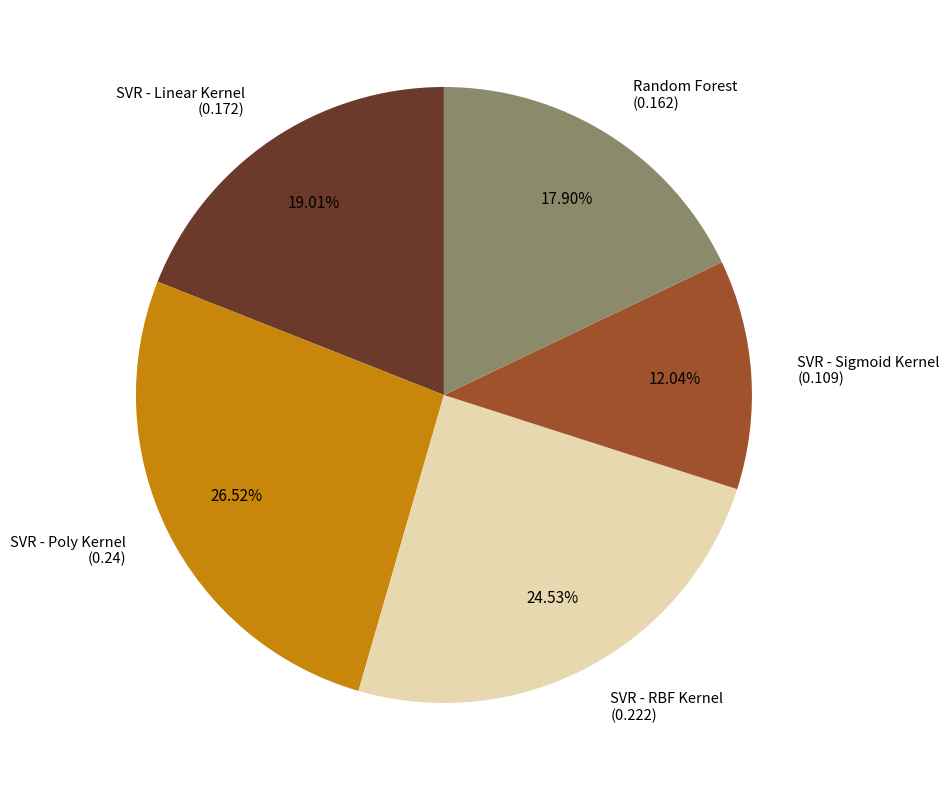

Which category has the smallest portion of the pie?

SVR - Sigmoid Kernel